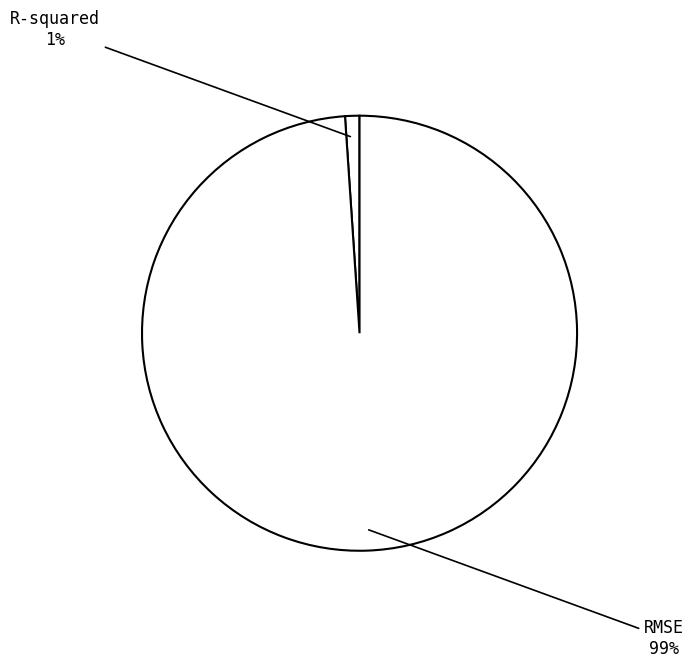

How many segments does this pie chart have?

2